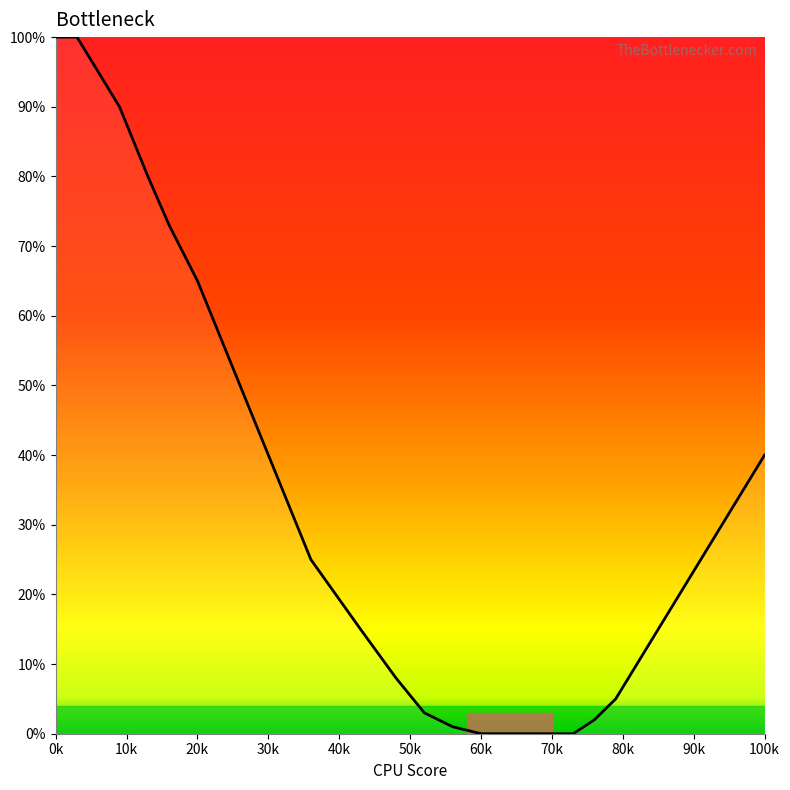

How many lines are shown in the chart?

1